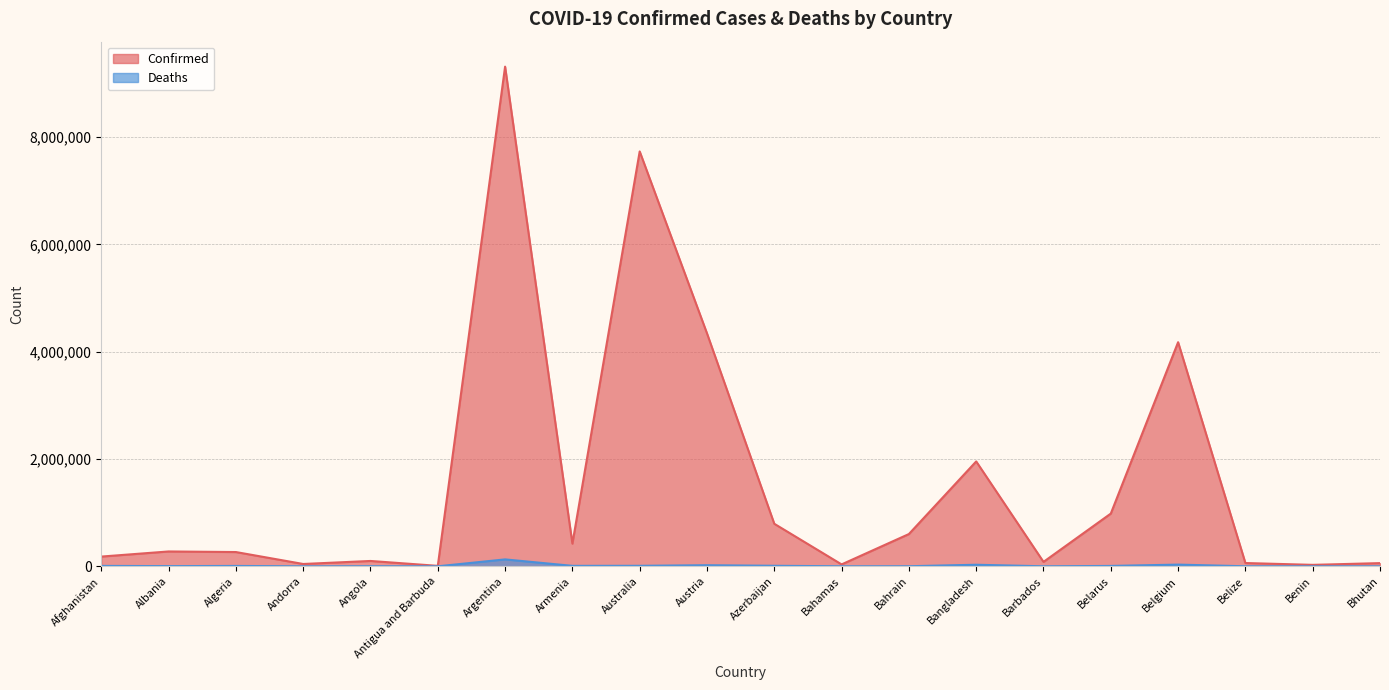

Between Bahrain and Benin, which is larger?

Bahrain